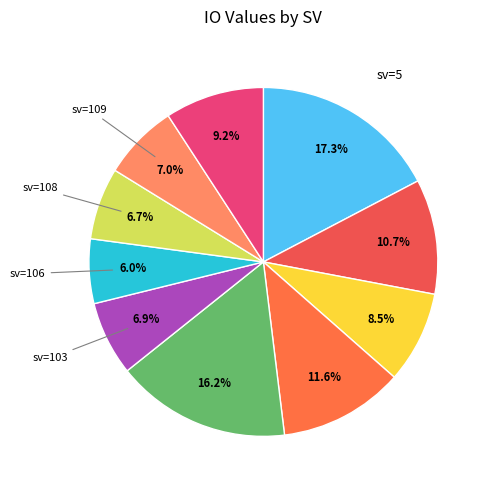

How many slices are in this pie chart?

10